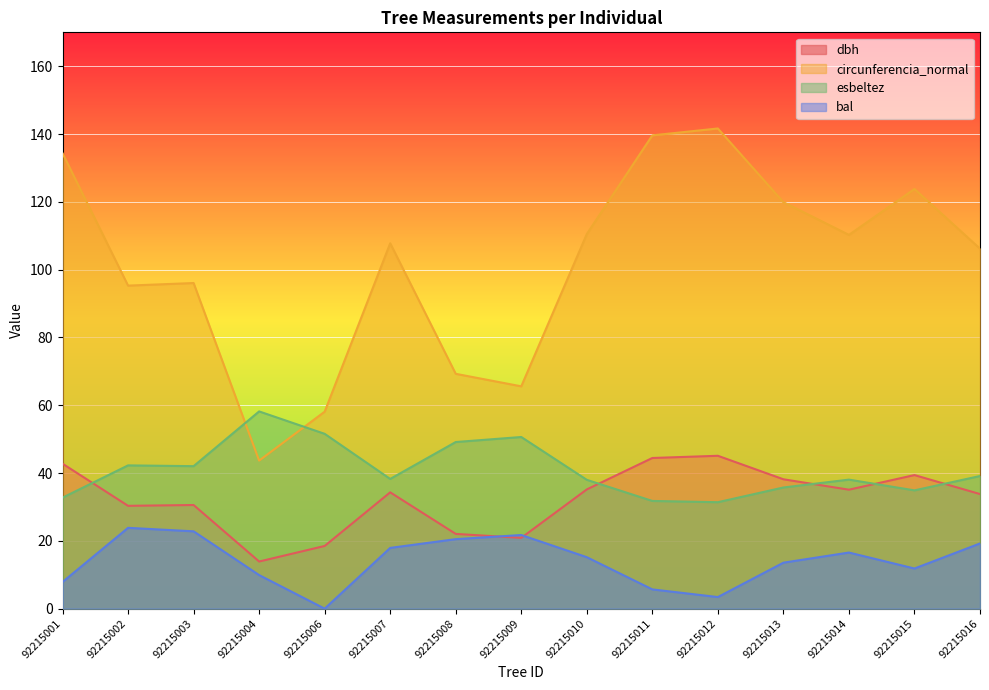

What is the difference between the highest and lowest values at 92215003?

73.2